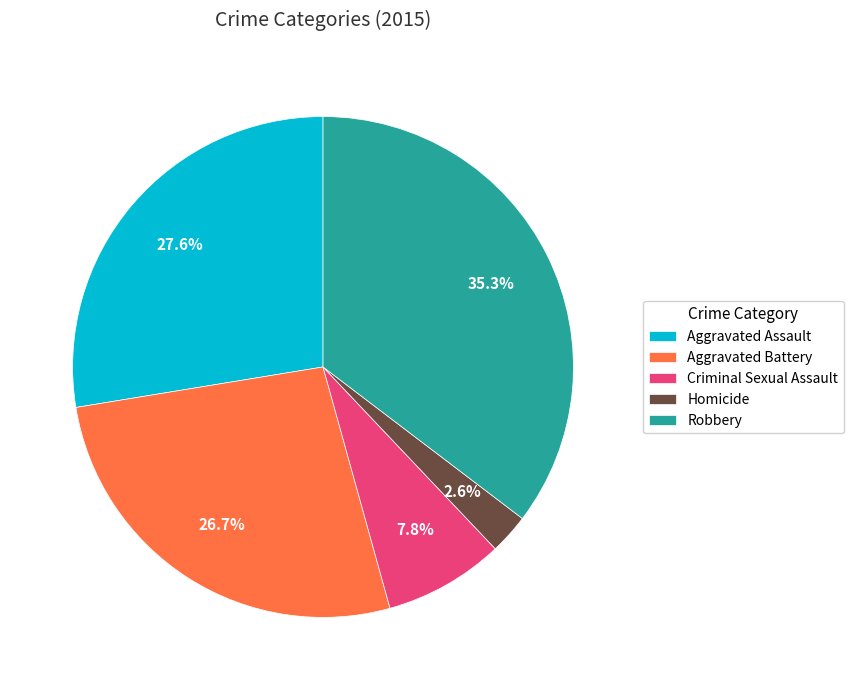

To the nearest percent, what is the difference between the Homicide and Aggravated Assault slice percentages?

25%